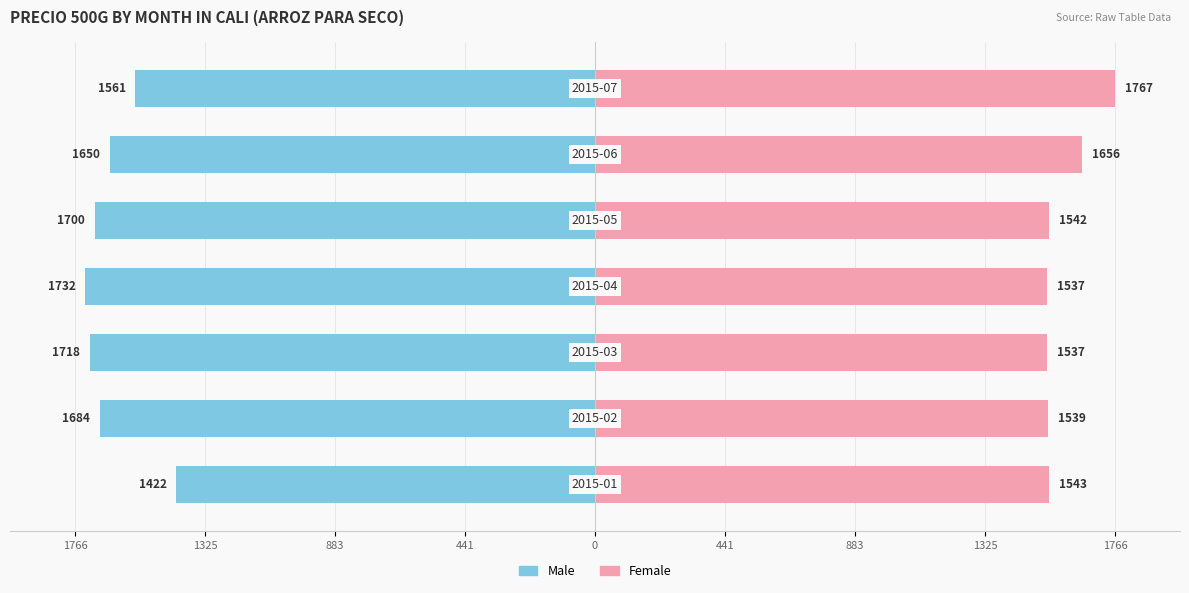

Which has a higher value, 883 or 883?

883